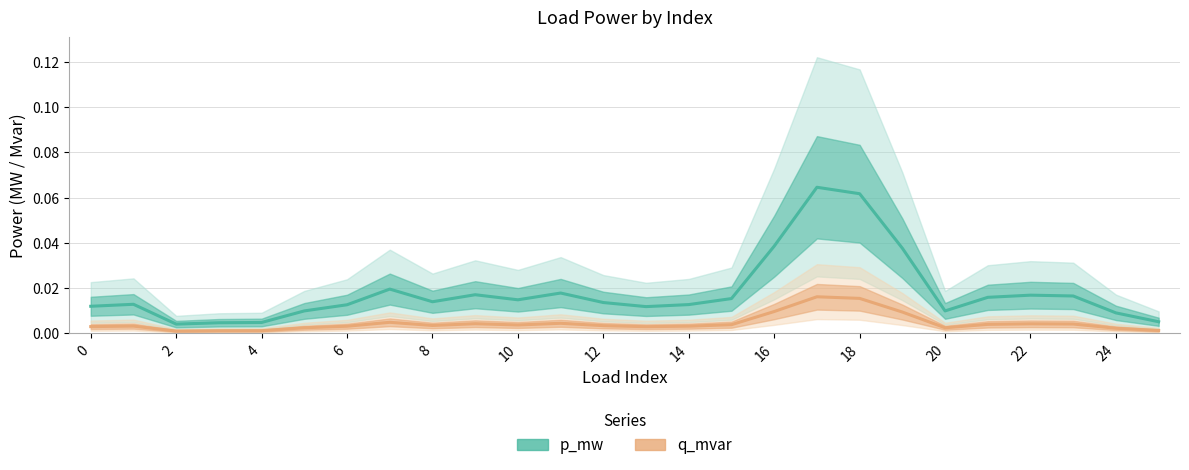

Between 0 and 18, which series saw the biggest shift?

p_mw